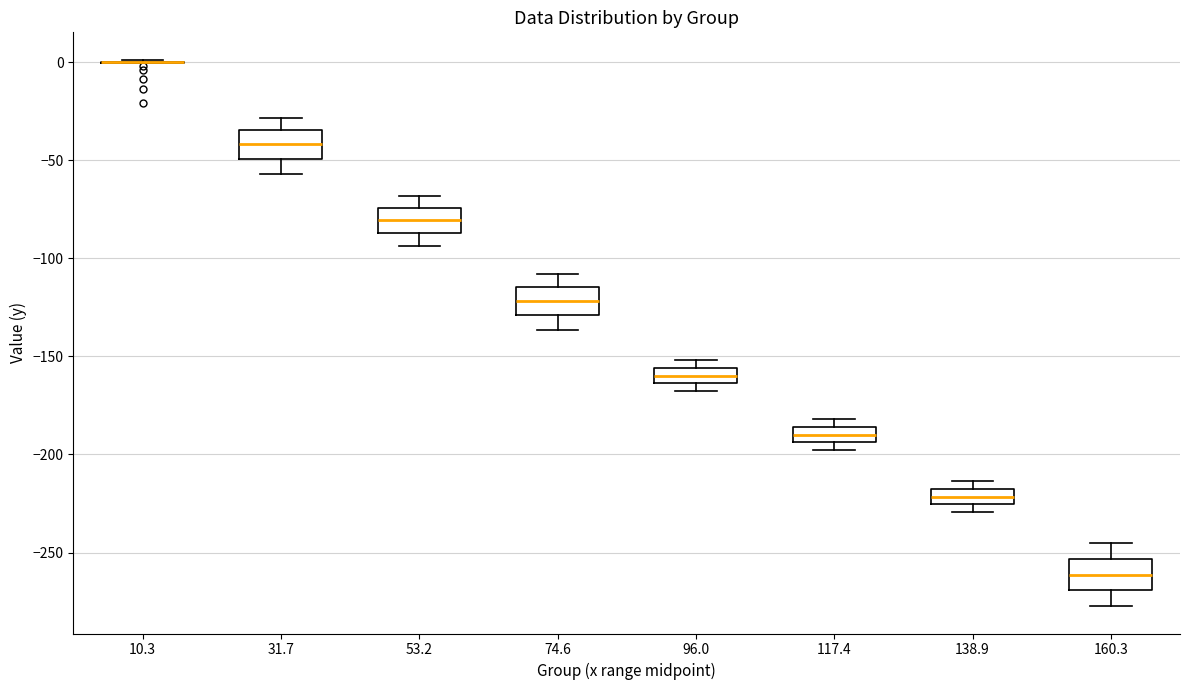

Where does the upper whisker of the box at x = 74.6 end on the y-axis? The values are not printed on the chart, so give them approximately, as read against the axis.

-110